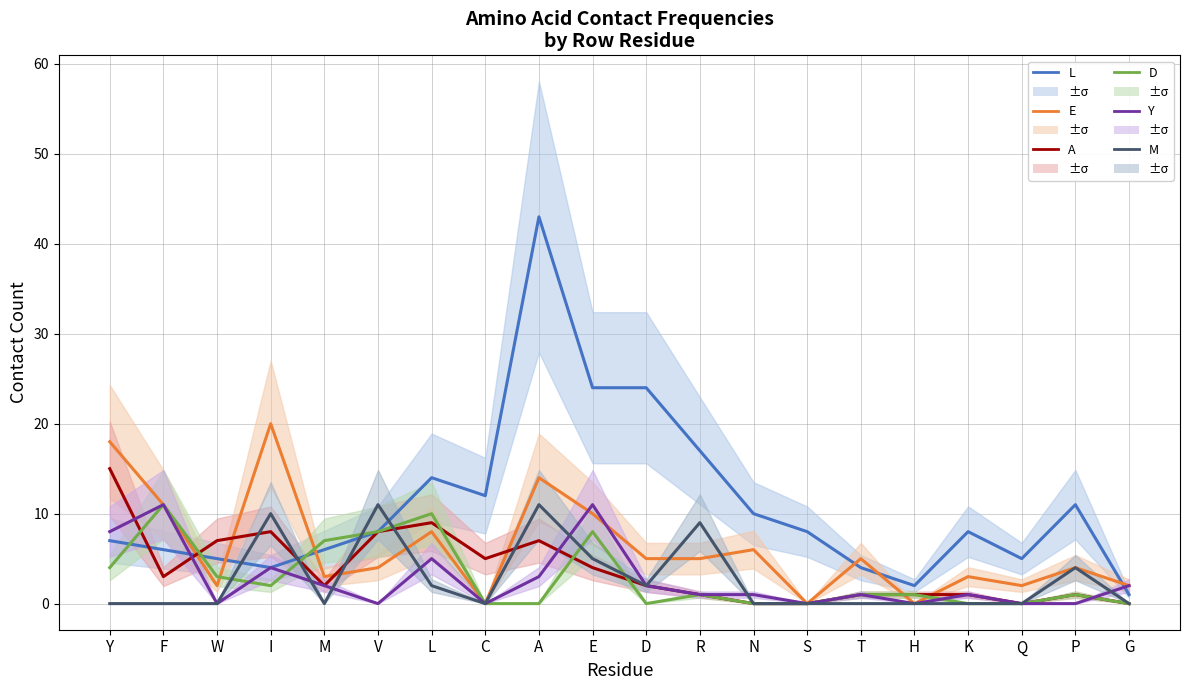

Rank the categories by D value from highest to lowest.

F, L, V, E, M, Y, W, I, R, T, H, P, C, A, D, N, S, K, Q, G